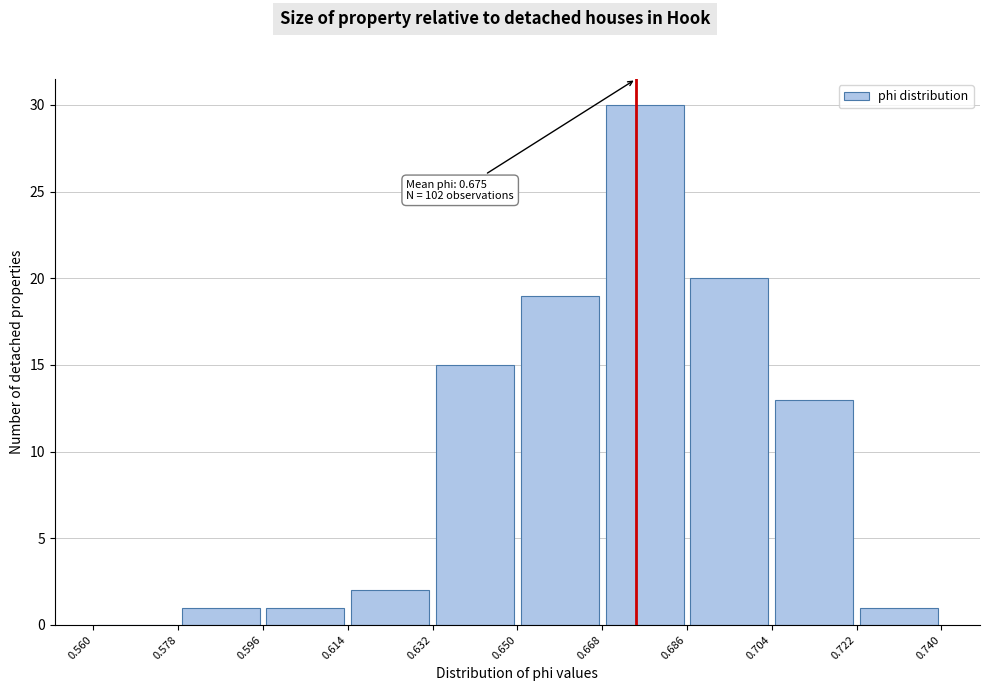

Which range on the x-axis has the tallest bar?

0.668 to 0.686